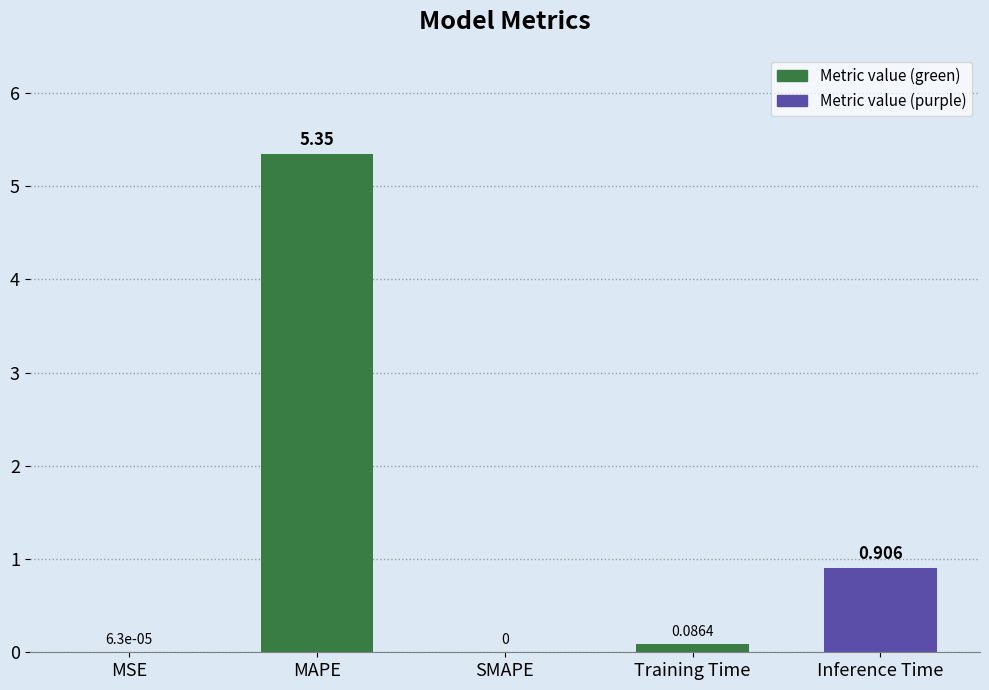

Which has a higher value, Training Time or MAPE?

MAPE